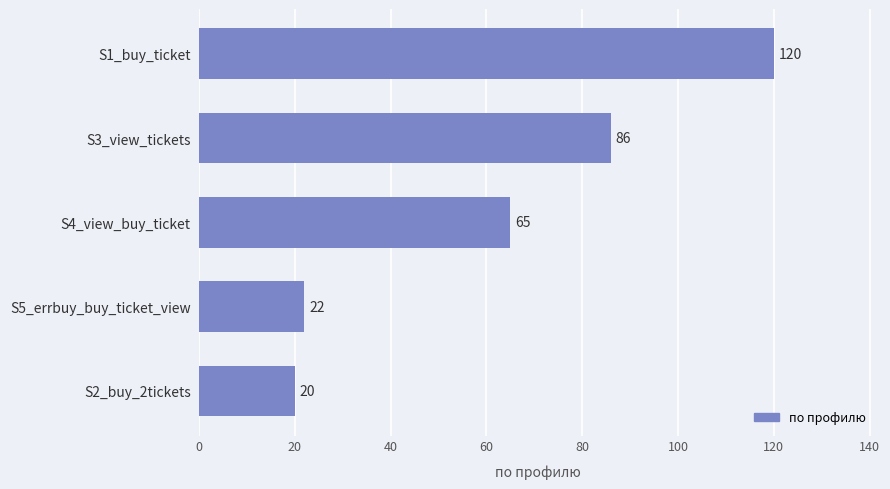

Rank the categories by value from lowest to highest.

S2_buy_2tickets, S5_errbuy_buy_ticket_view, S4_view_buy_ticket, S3_view_tickets, S1_buy_ticket